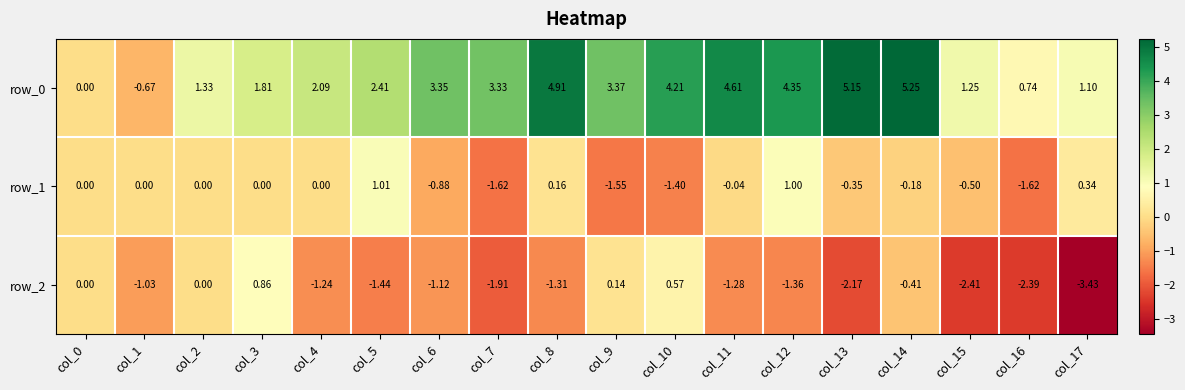

Is the value of row_1 at col_1 greater than the value of row_2 at col_6?

Yes